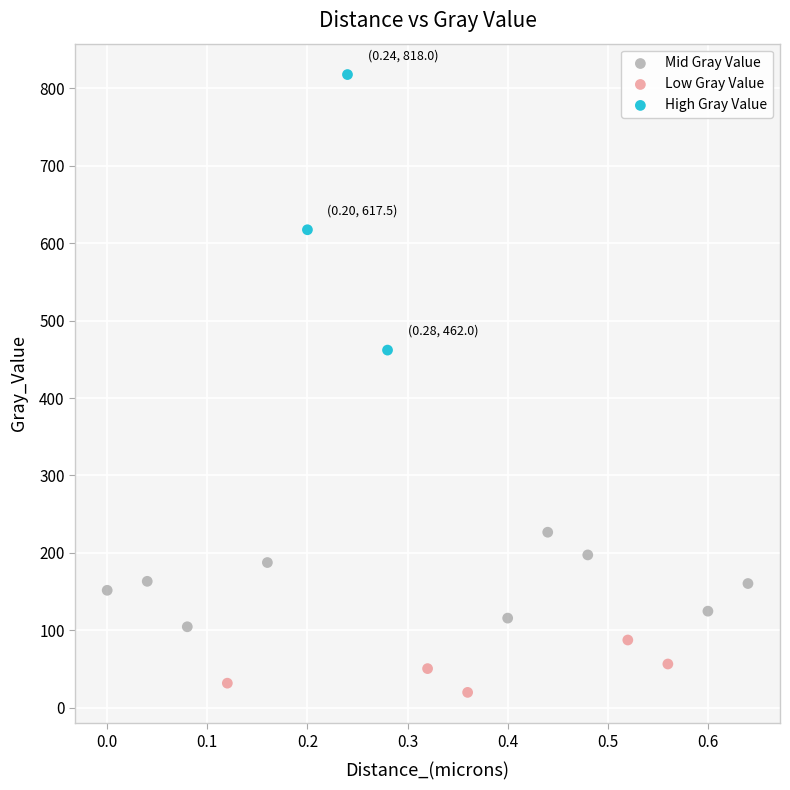

What are all the series names shown in the legend?

Mid Gray Value, Low Gray Value, High Gray Value